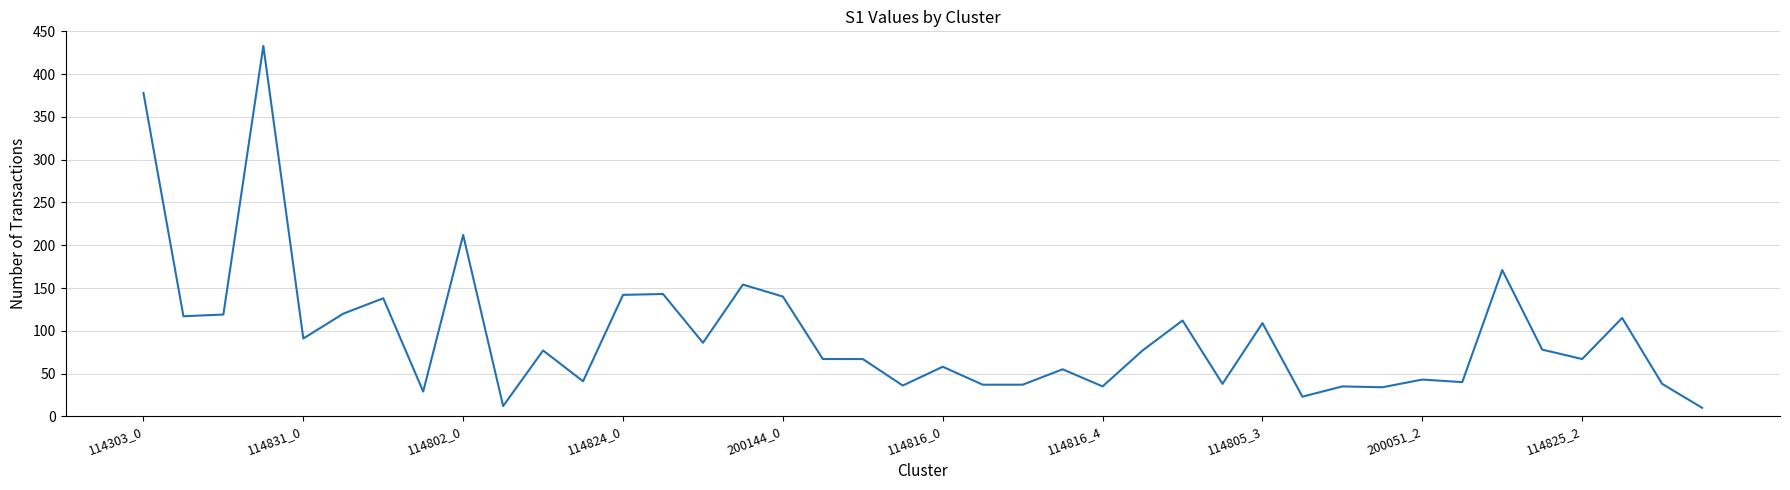

What is the difference between the maximum and minimum values?

423